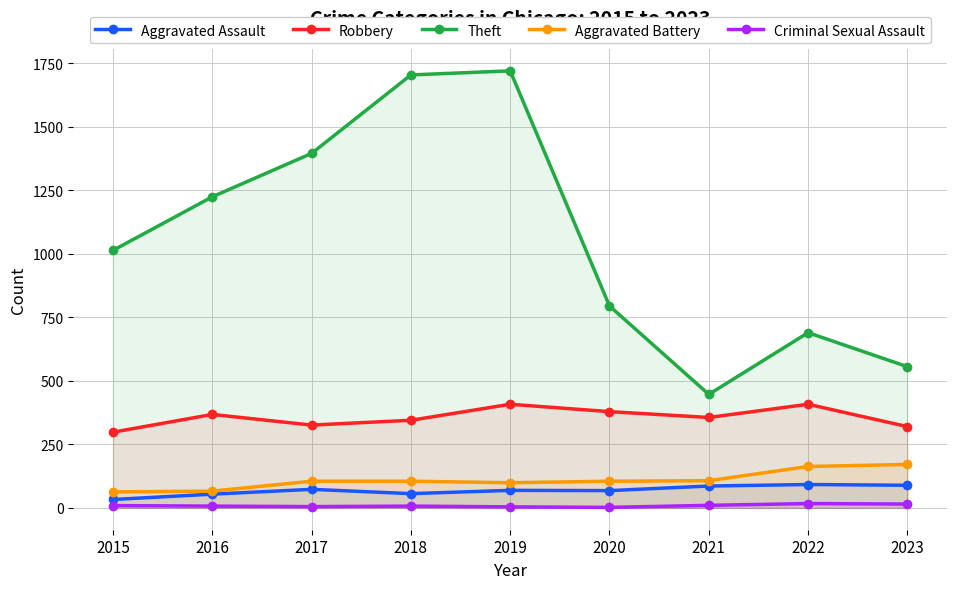

Is it true that Theft equals 219 at 2023?

False